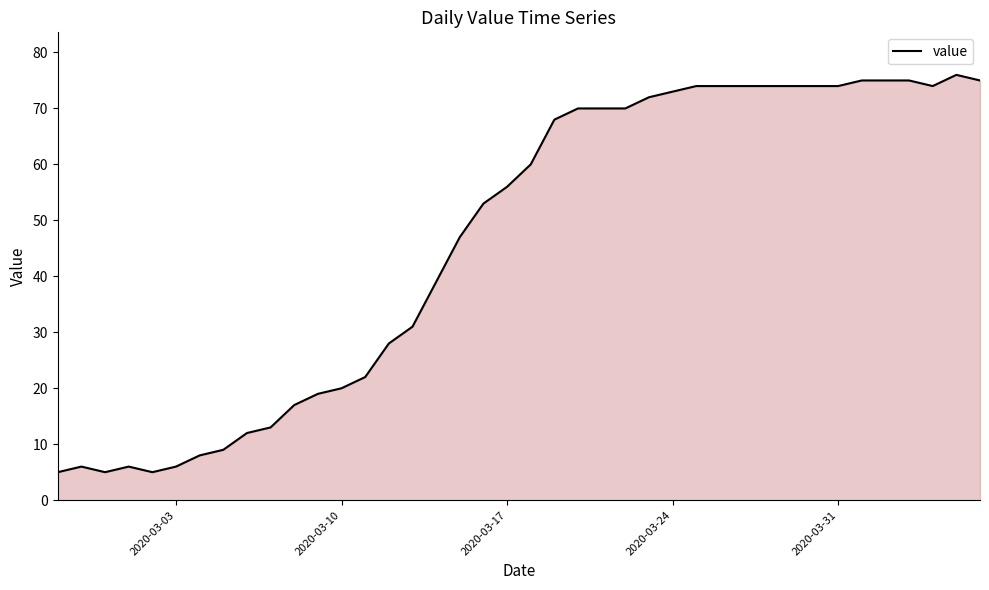

What is the smallest value displayed?

5